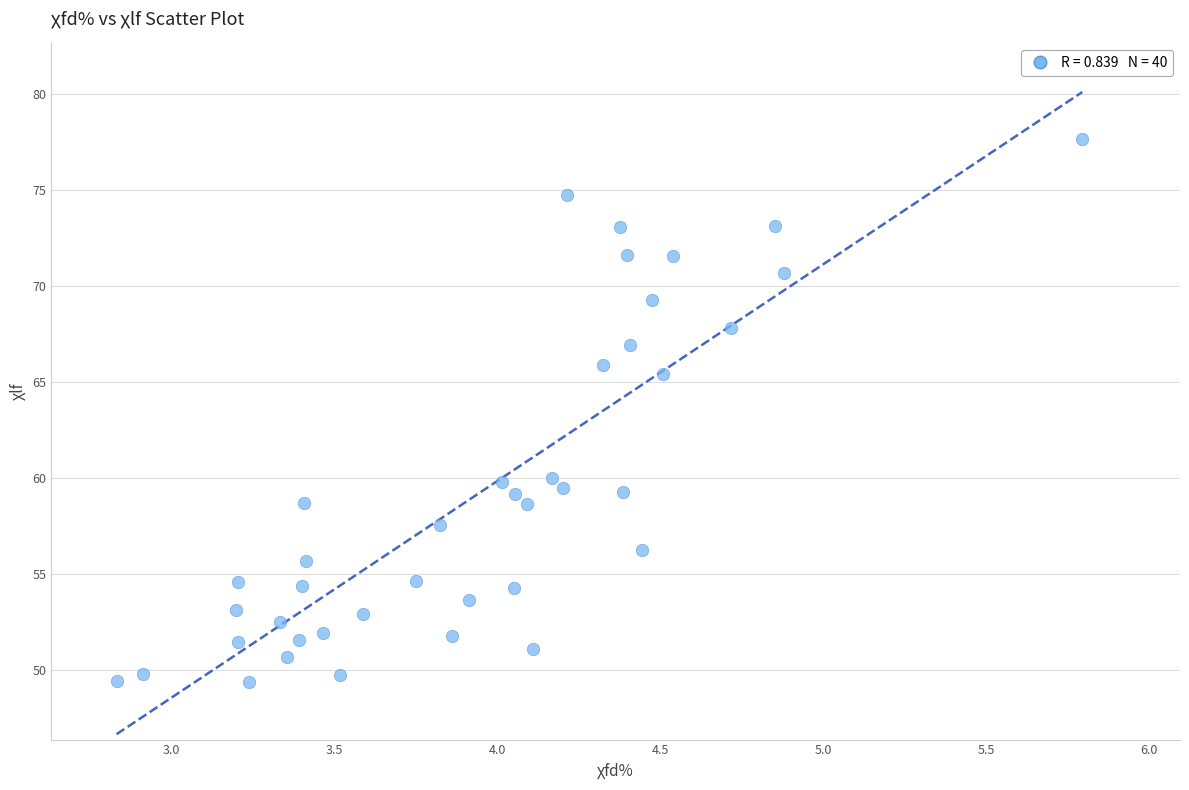

What is the range of X values (max minus min)?

3.0